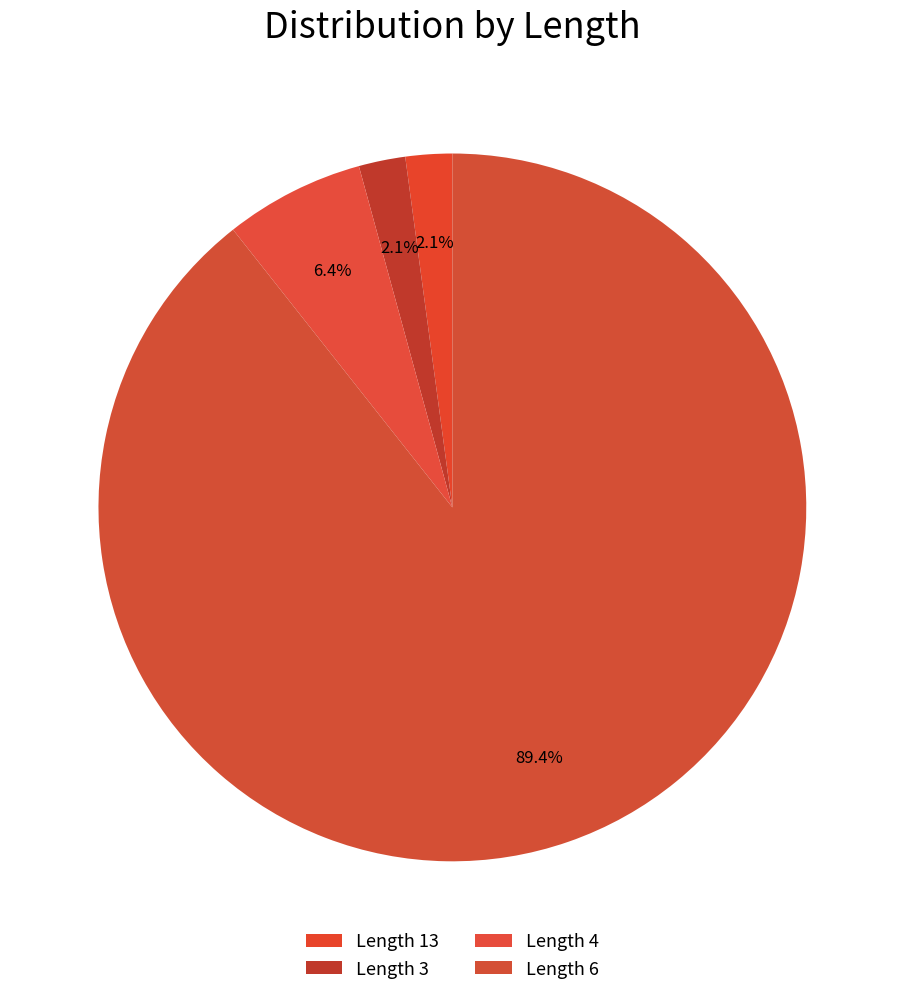

Which has a higher value, Length 6 or Length 13?

Length 6